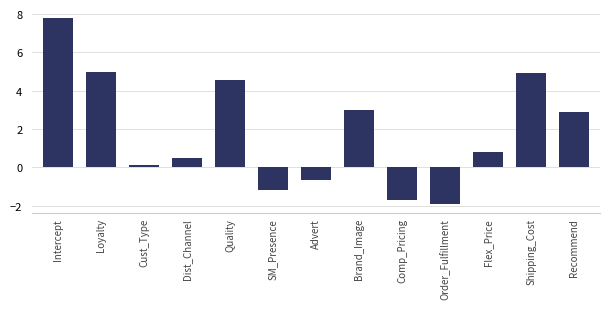

What is the label of the 2nd bar from the right?

Shipping_Cost